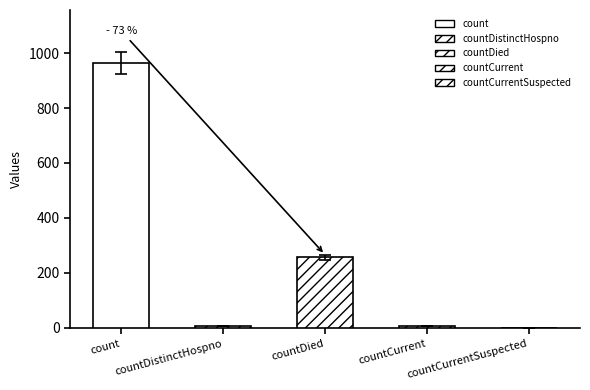

Does the chart contain any negative values?

No